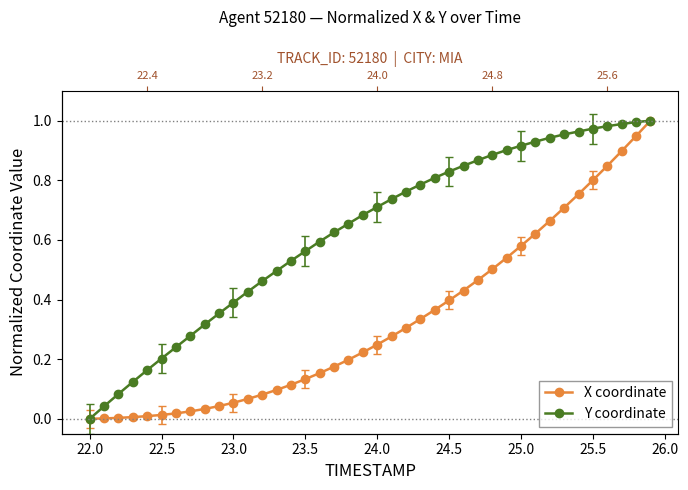

Is the value of Y coordinate at 32 greater than the value of X coordinate at 17?

Yes